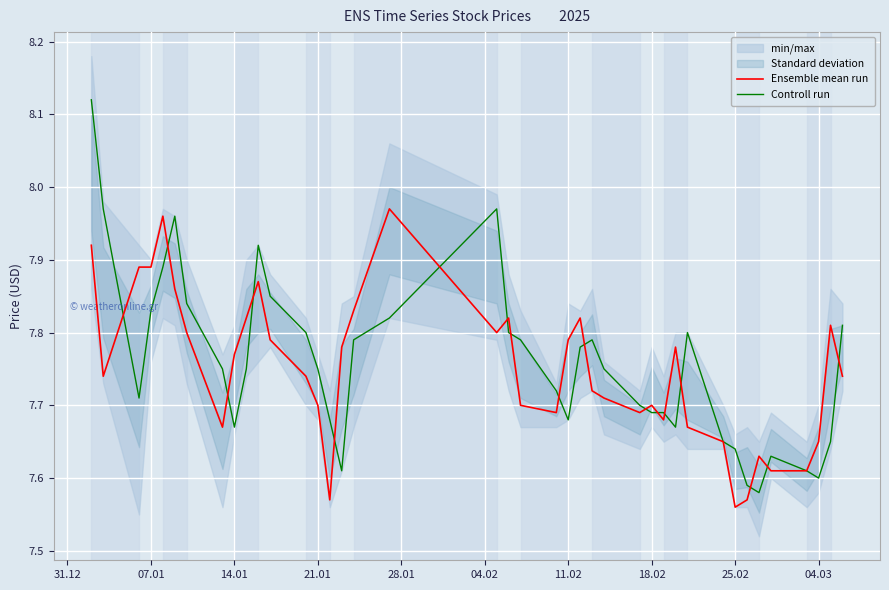

True or false: Controll run has a value of 13.1 at 14.01.

False